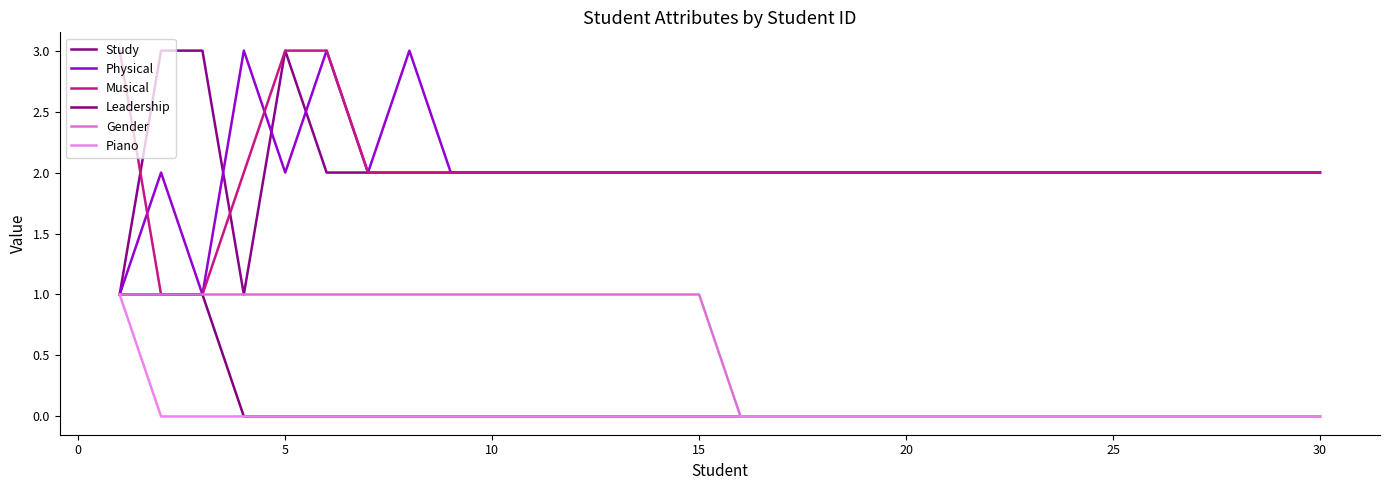

What are all the series names shown in the legend?

Study, Physical, Musical, Leadership, Gender, Piano